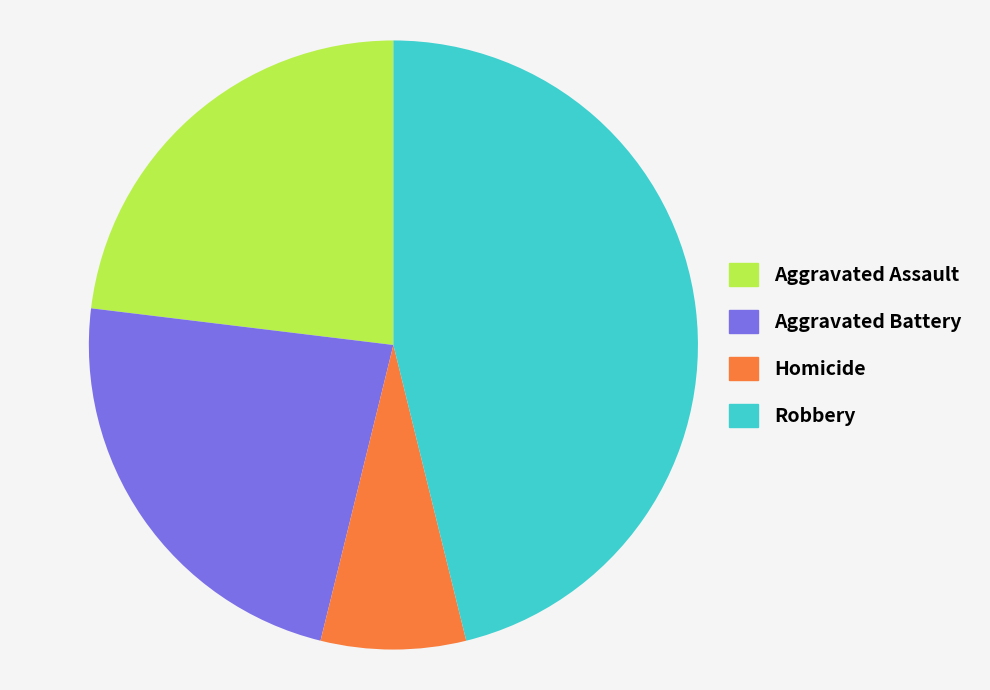

What is the smallest slice in the pie chart?

Homicide